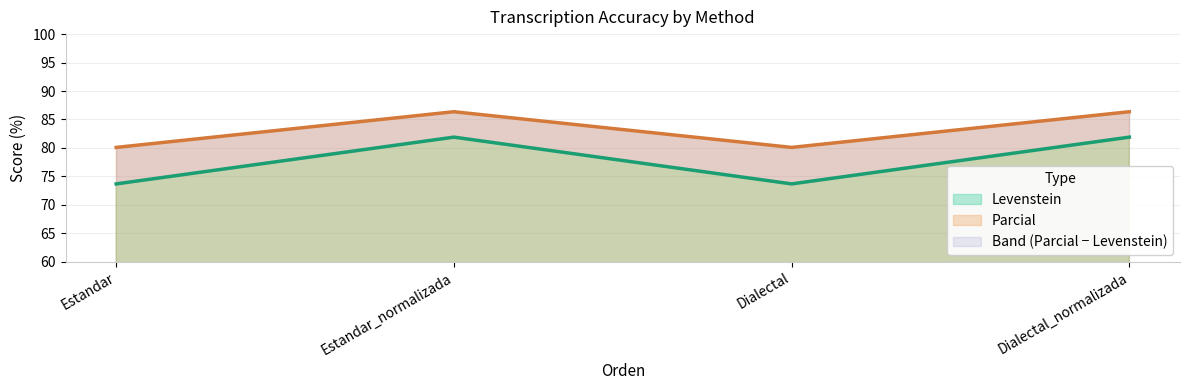

What is the label of the 2nd point from the right?

Dialectal